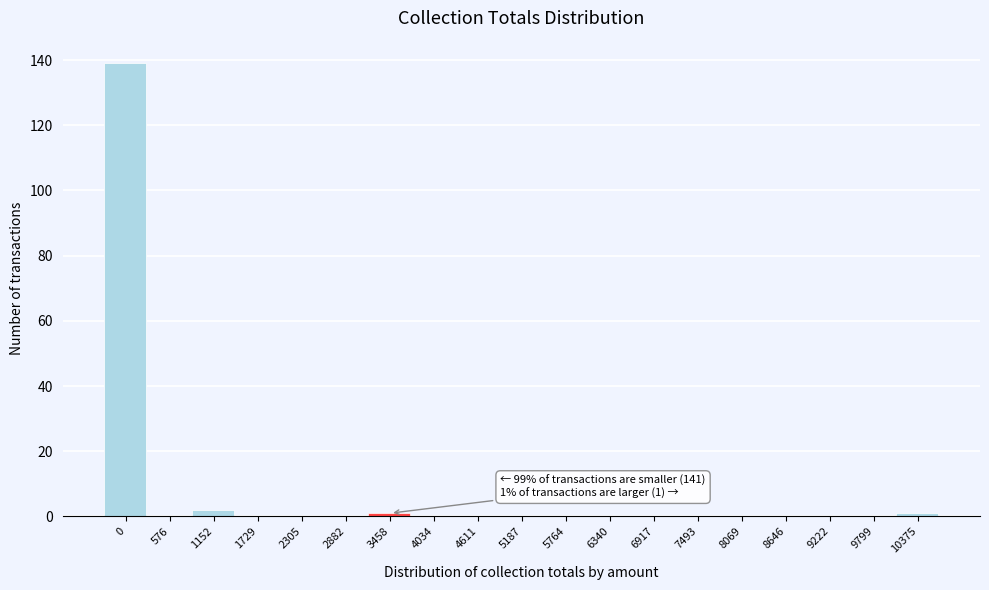

Reading right to left, extract all data points from this chart.

10375=1	9799=0	9222=0	8646=0	8069=0	7493=0	6917=0	6340=0	5764=0	5187=0	4611=0	4034=0	3458=1	2882=0	2305=0	1729=0	1152=2	576=0	0=139